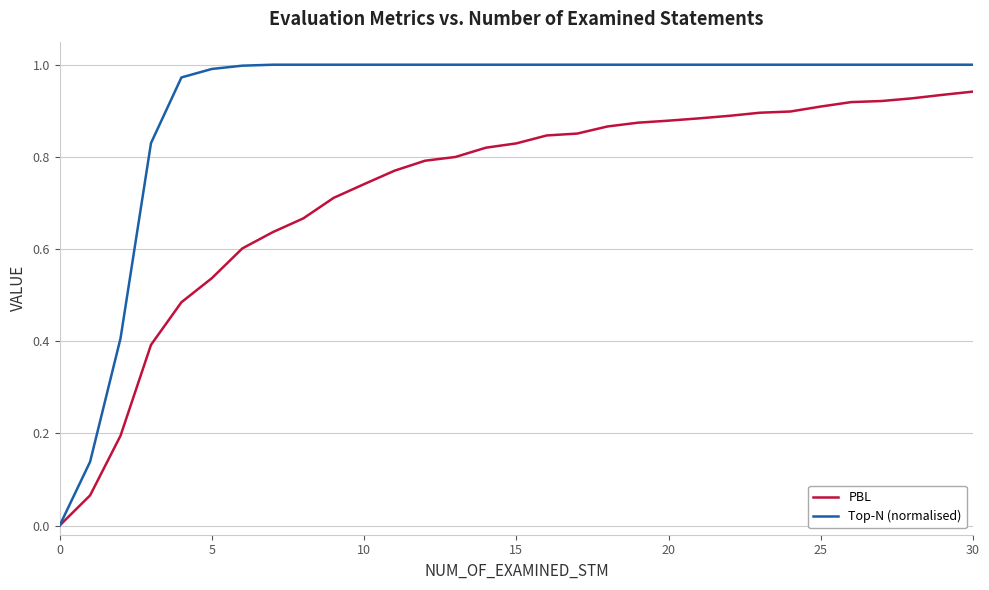

Which series has the largest range (max minus min)?

Top-N (normalised)